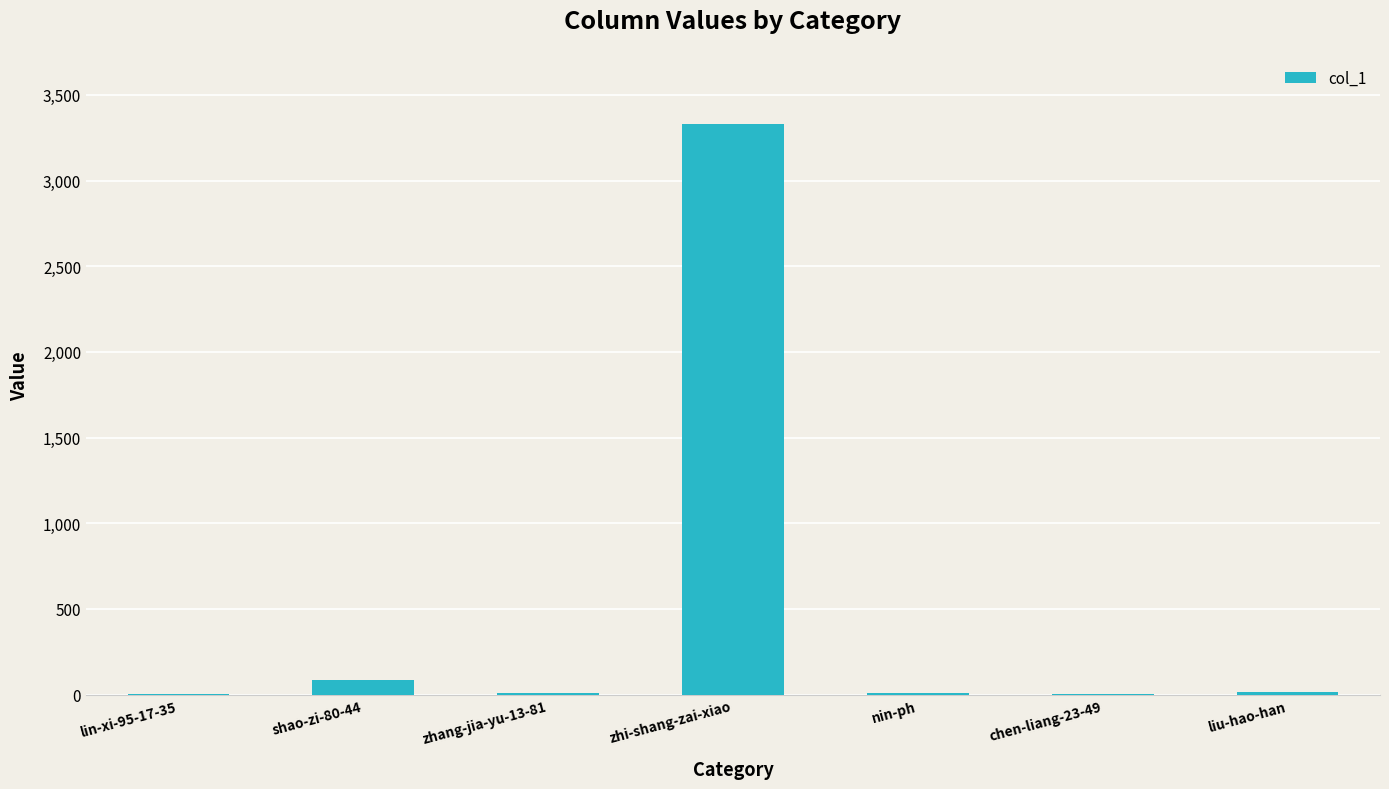

What is the maximum value shown in the chart?

3329